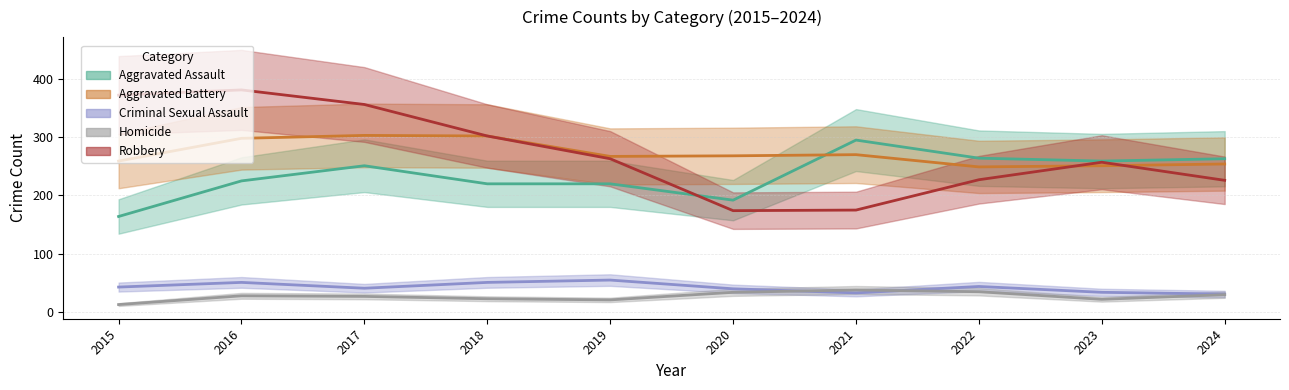

The value of Criminal Sexual Assault at 2024 is 31. True or false?

True